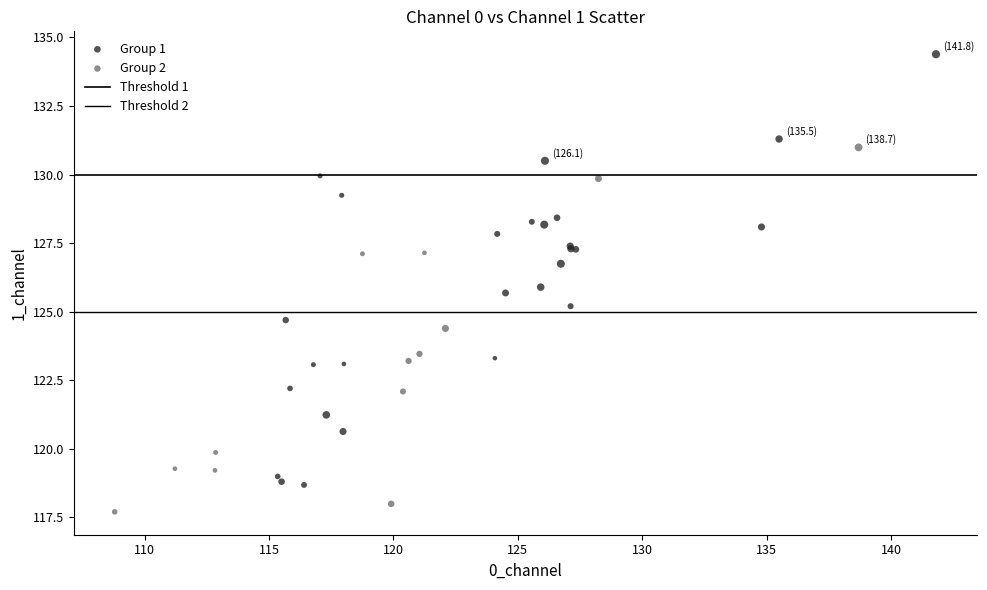

Which series reaches the maximum Y coordinate?

Group 1